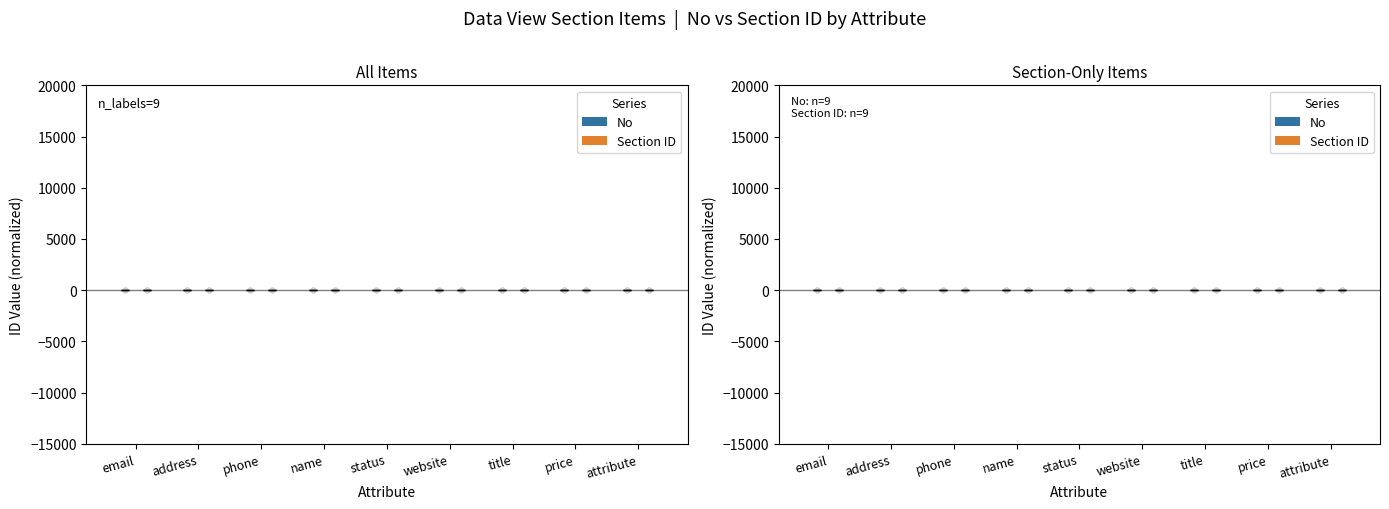

Which series has the largest total across all categories?

No